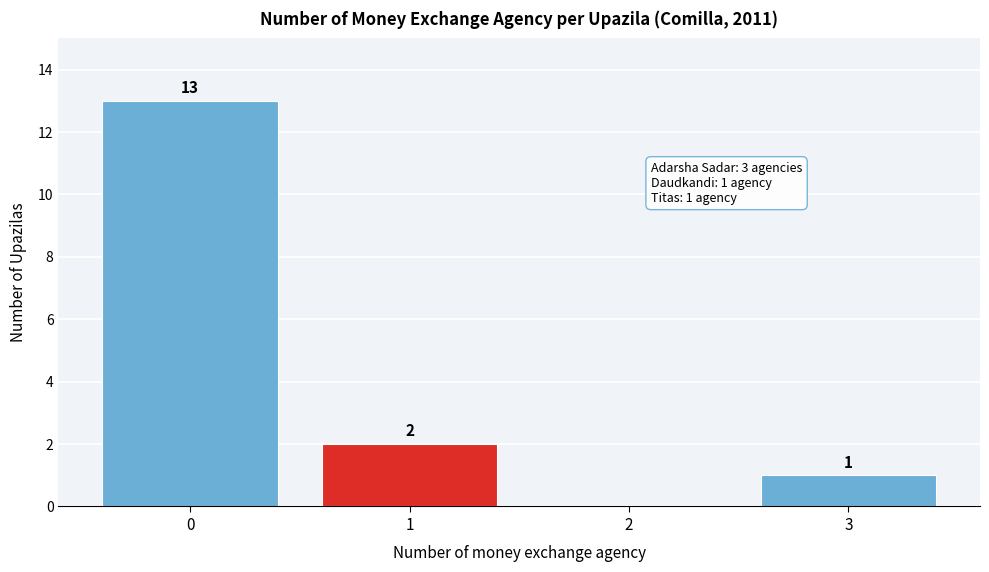

Reading left to right, what are all the values shown in this chart?

0=13	1=2	2=0	3=1